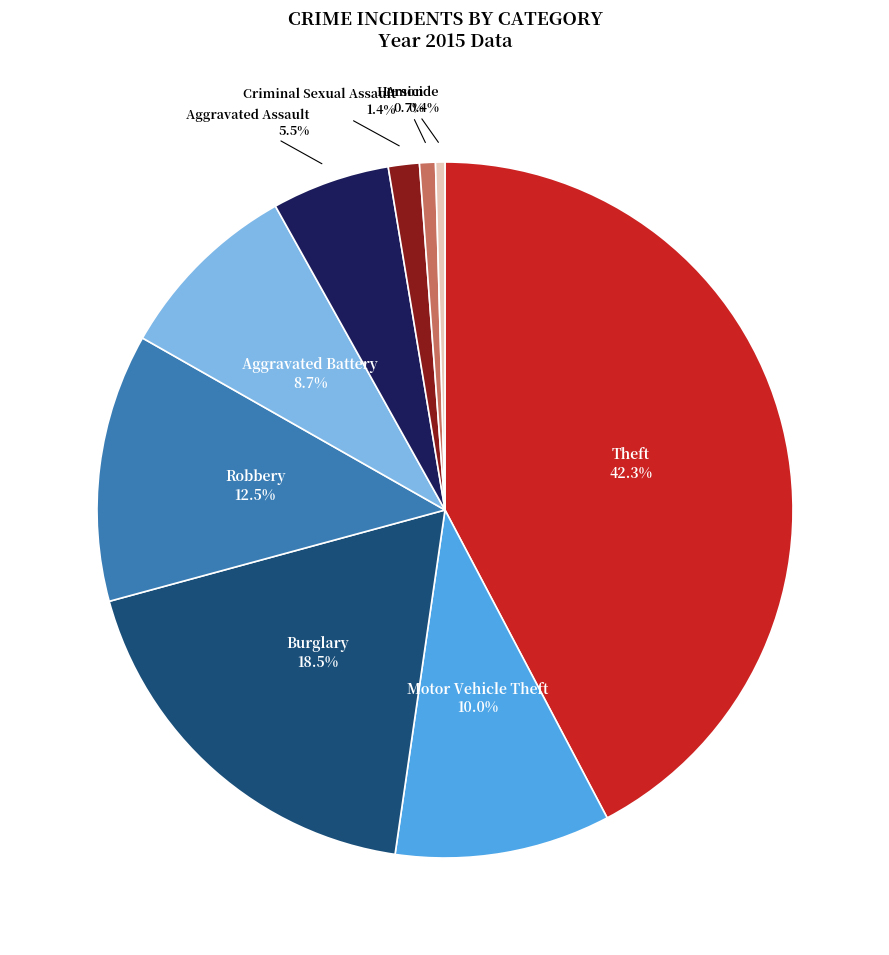

What percentage is NOT represented by Arson?

99.3%